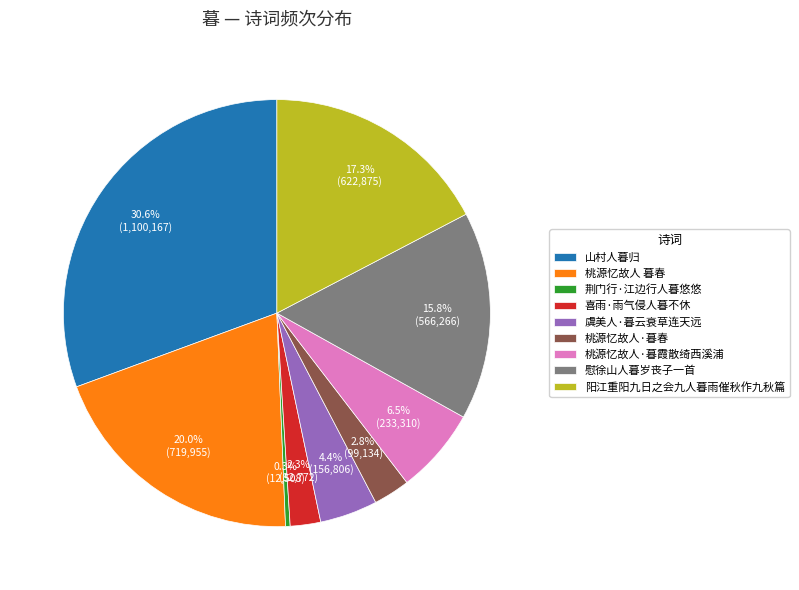

To the nearest percent, what is the difference between the largest and smallest slice percentages?

30%